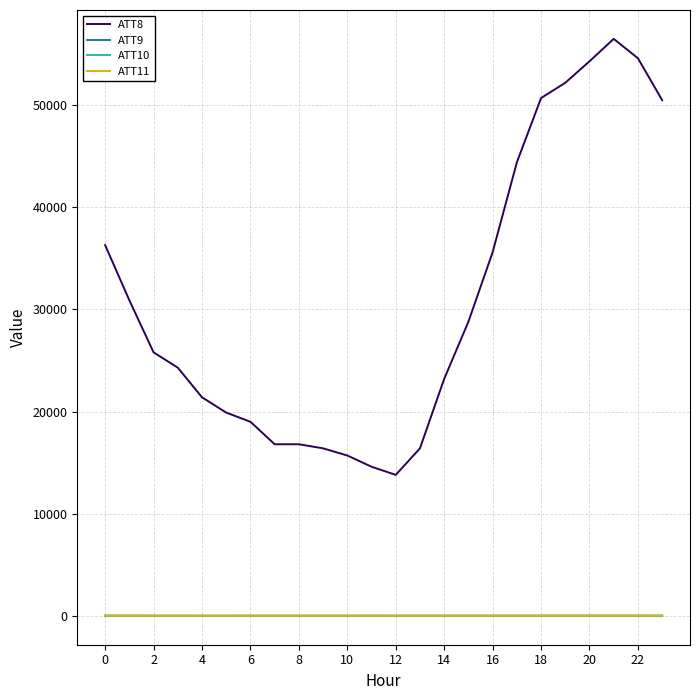

Which series has the widest spread of values?

ATT8